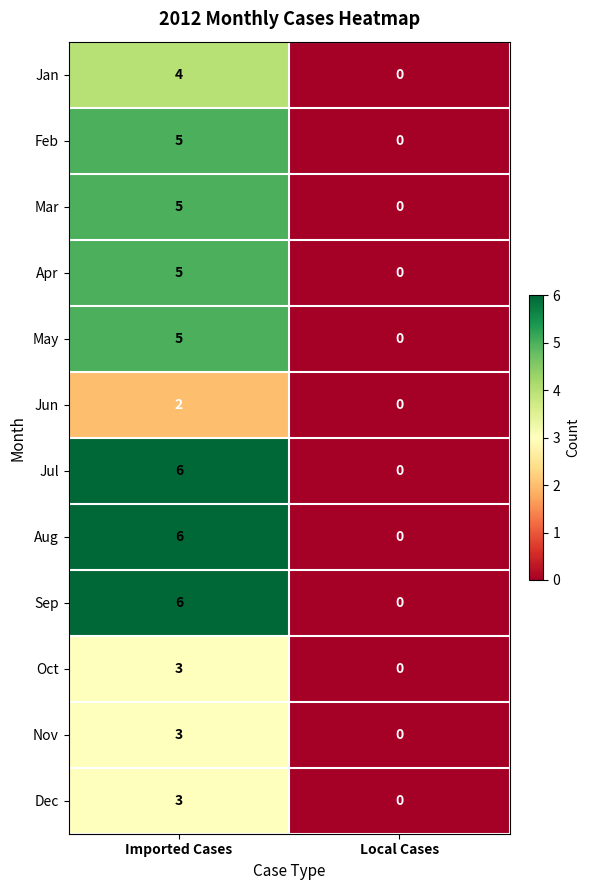

The value of Feb at Local Cases is -3. True or false?

False